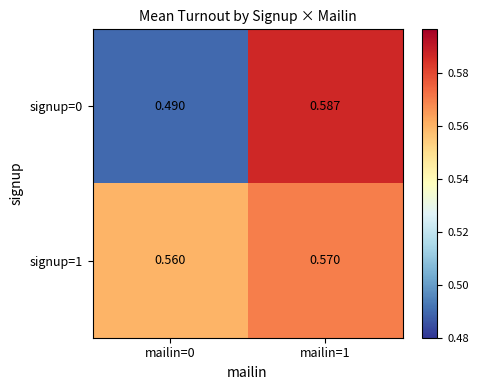

Is the value of signup=1 at mailin=1 greater than the value of signup=0 at mailin=0?

Yes